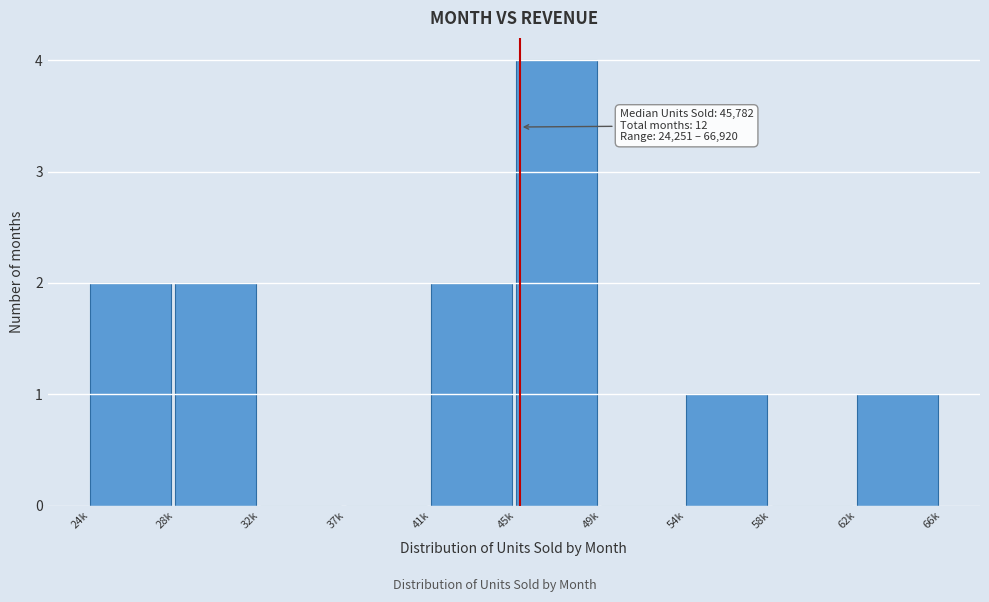

Reading left to right, extract all data points from this chart.

24k=2	28k=2	32k=0	37k=0	41k=2	45k=4	49k=0	54k=1	58k=0	62k=1